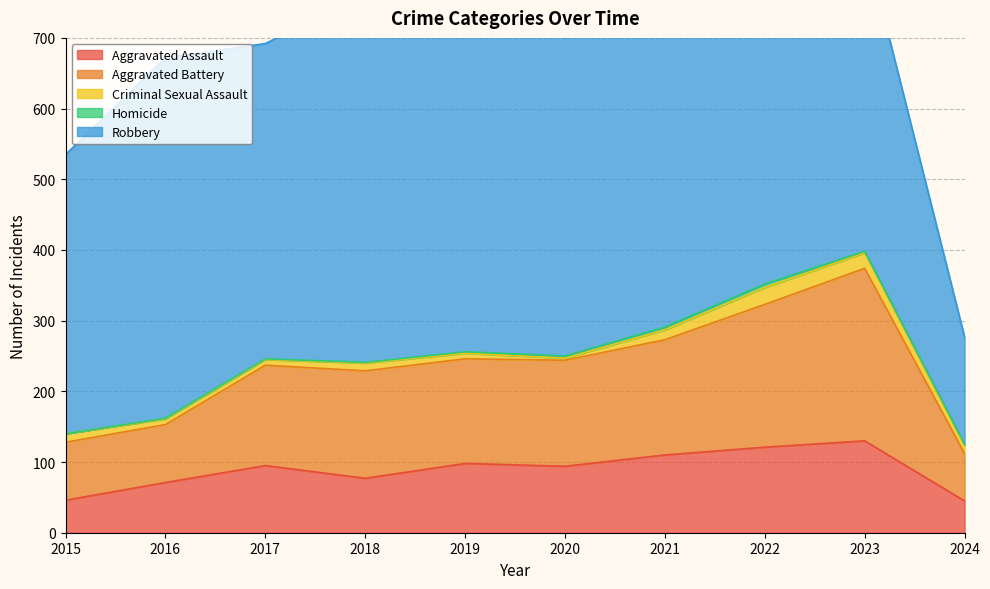

What is the average value of the Homicide series?

2